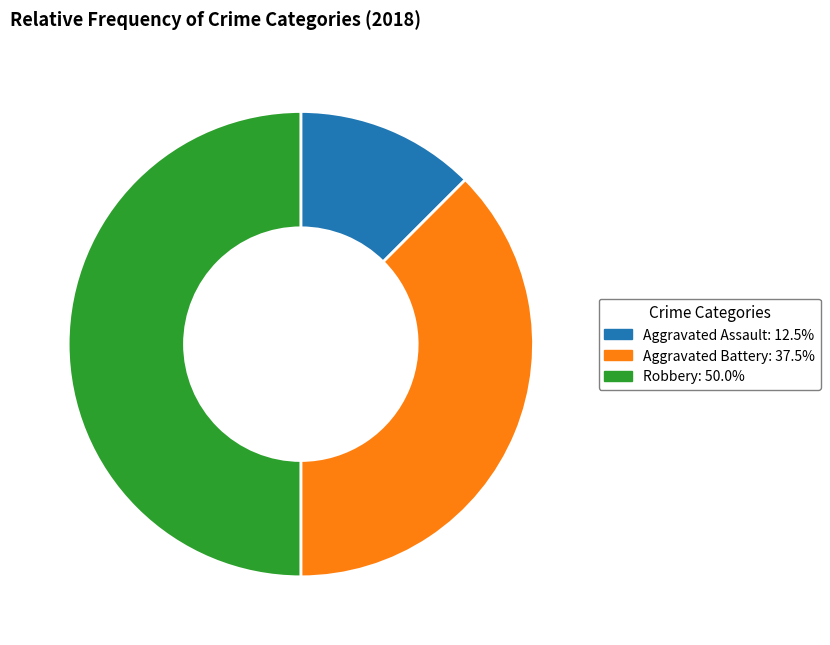

Count the number of slices in the pie.

3